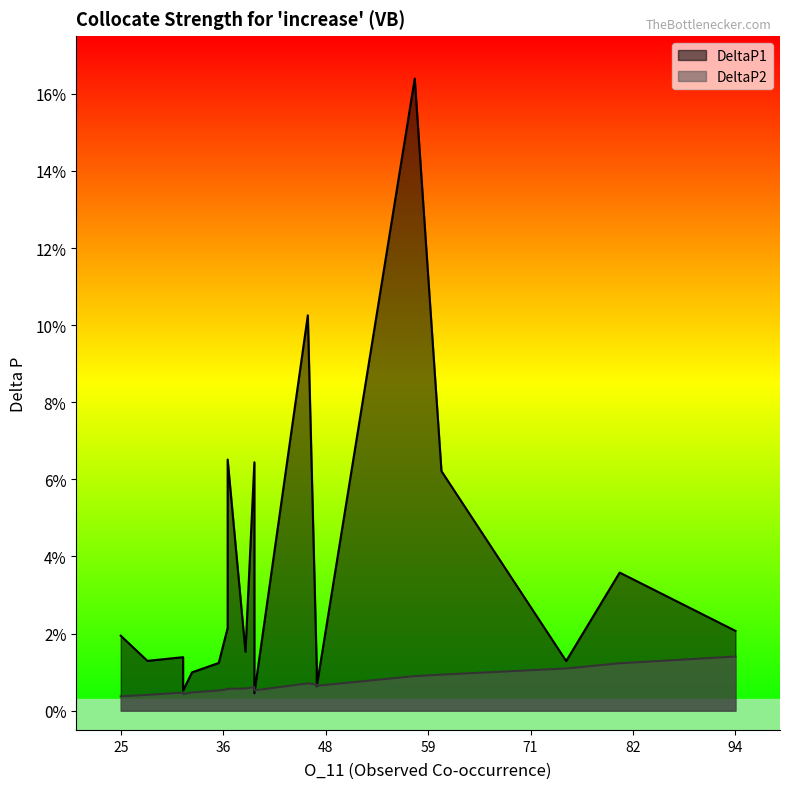

Which series has the widest spread of values?

DeltaP1